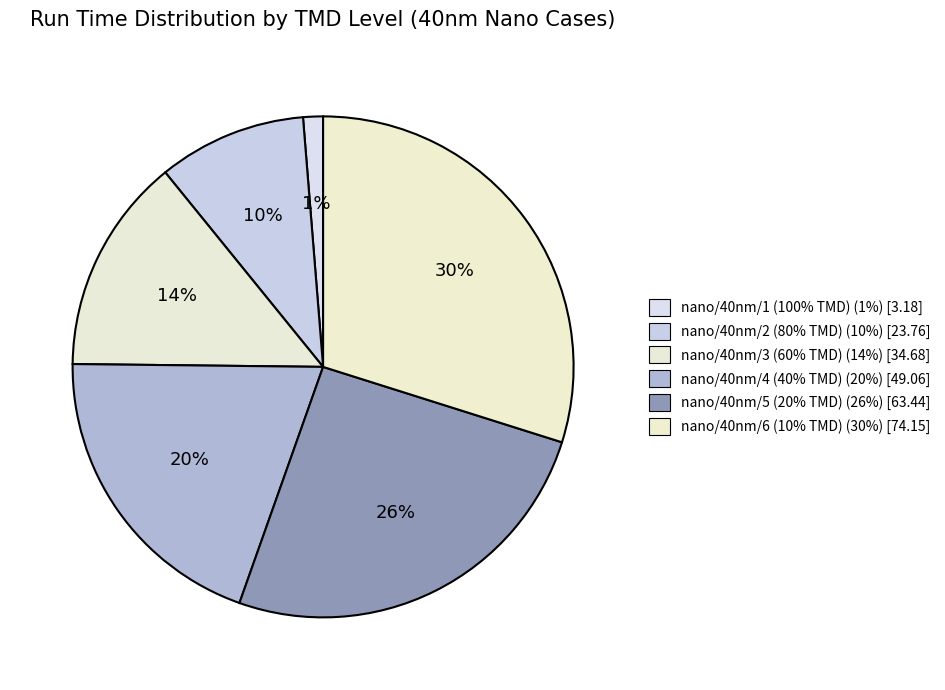

What portion of the pie excludes nano/40nm/5 (20% TMD)?

74.4%